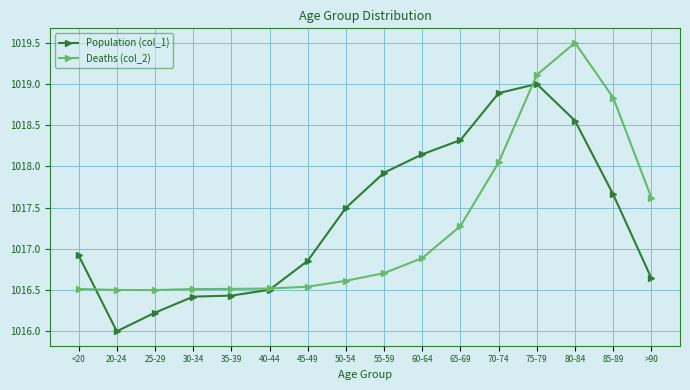

The value of Population (col_1) at <20 is 1016.9. True or false?

True